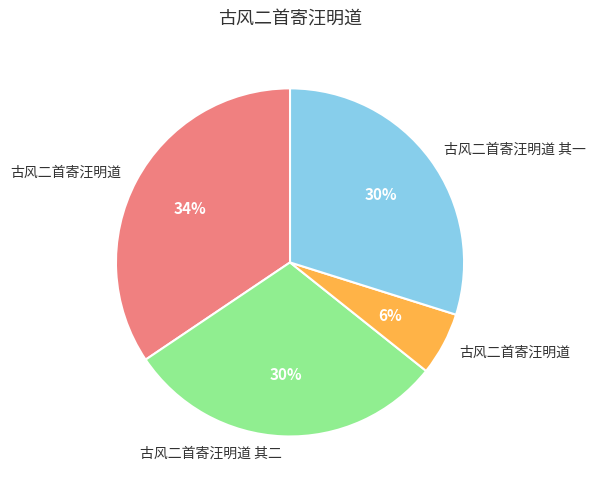

How many segments does this pie chart have?

4